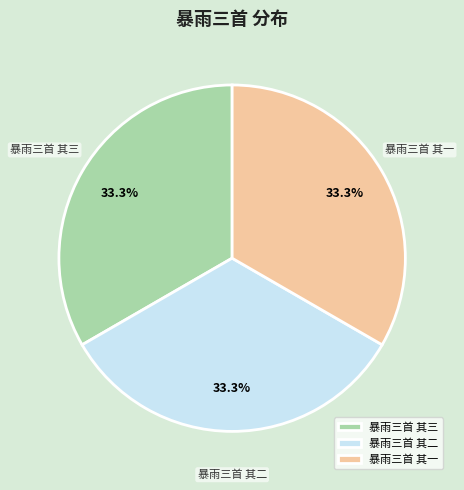

Does any single category account for the majority?

No